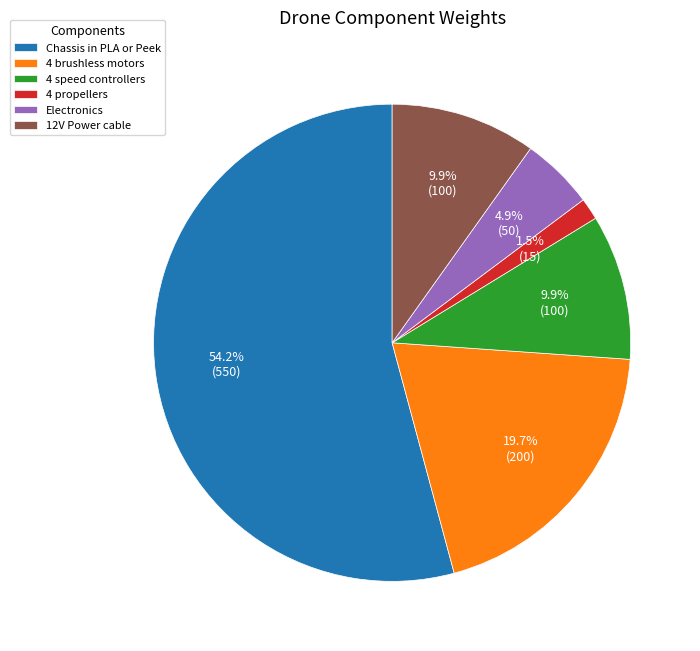

The 4 speed controllers slice represents 1% of the pie. True or false?

False